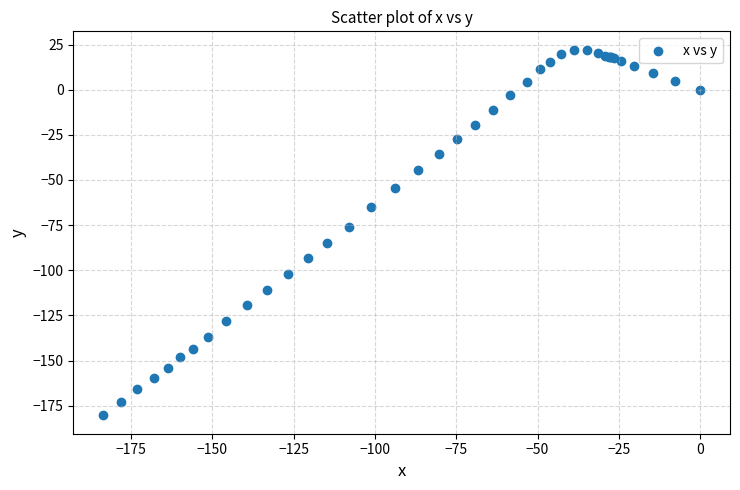

What Y value in the scatter plot is closest to -79?

-75.9